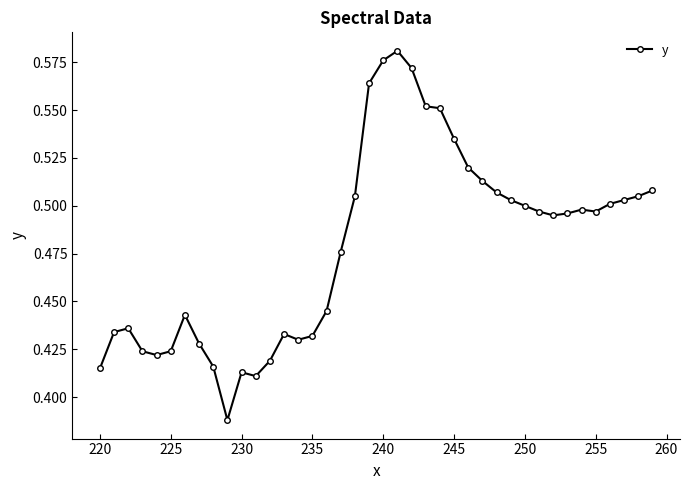

What is the difference between the maximum and second lowest values?

0.2